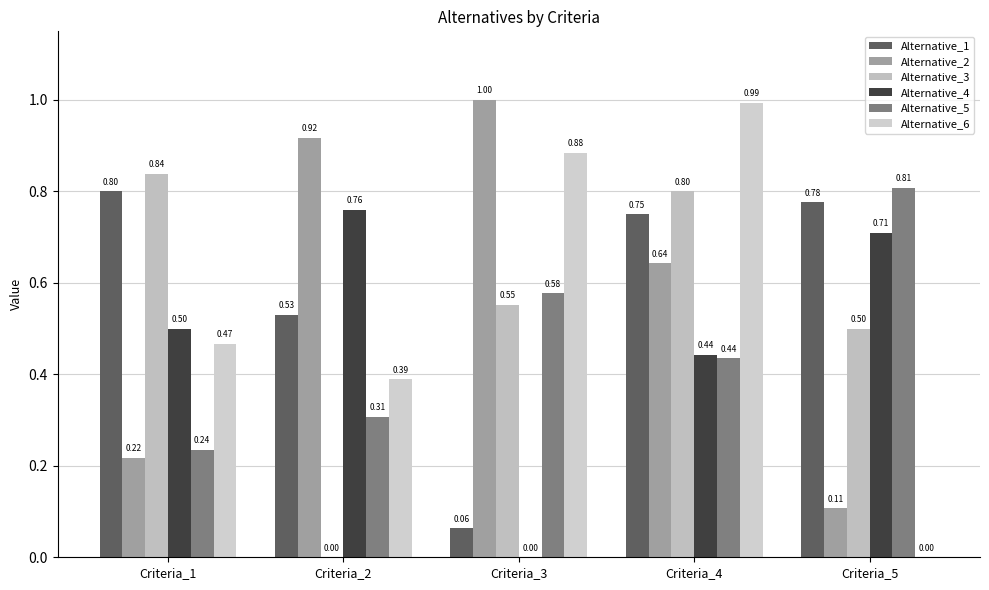

Which series has the largest total across all categories?

Alternative_1